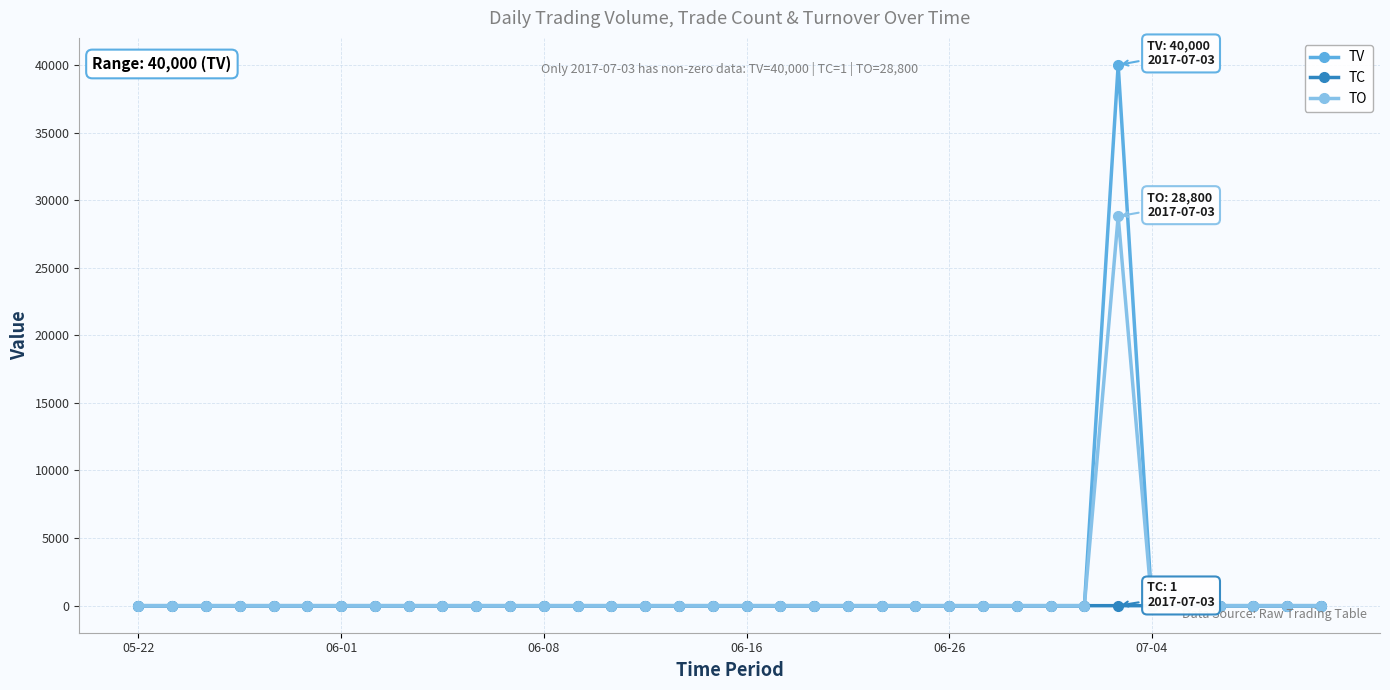

What is the greatest value displayed?

40000